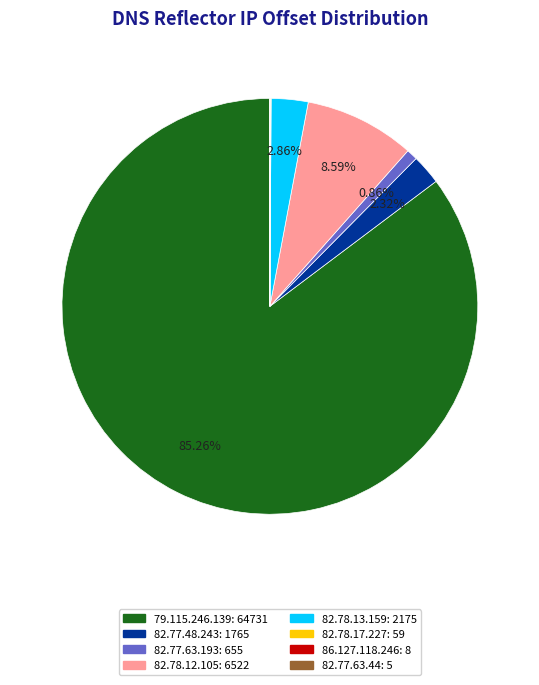

What is the ratio of the value at 79.115.246.139 to the value at 82.77.63.193?

98.8